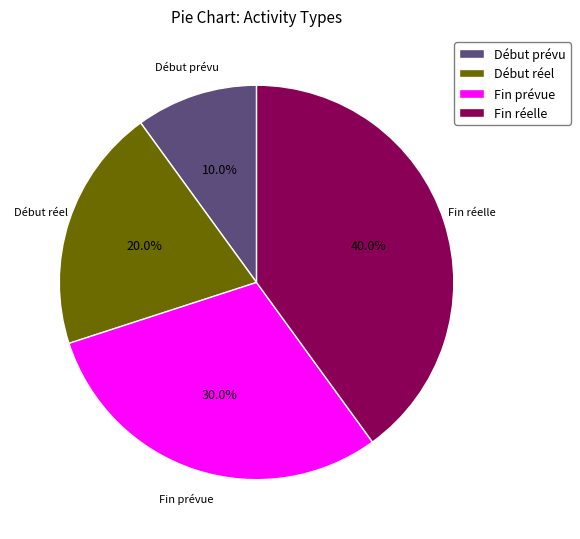

To the nearest percent, what is the average slice percentage?

25%